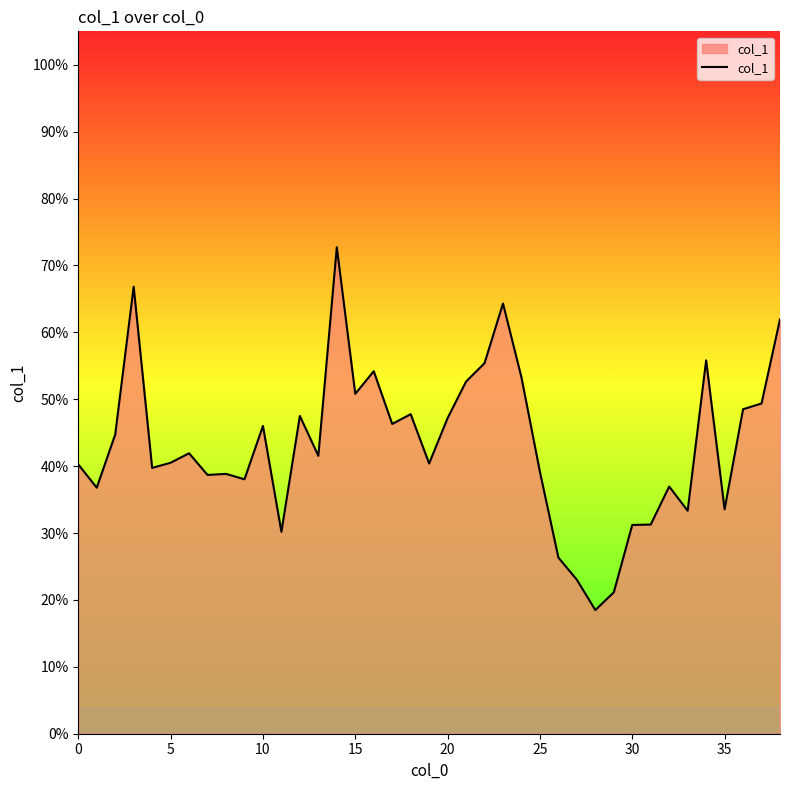

What is the value of the 24th point from the left?

0.6